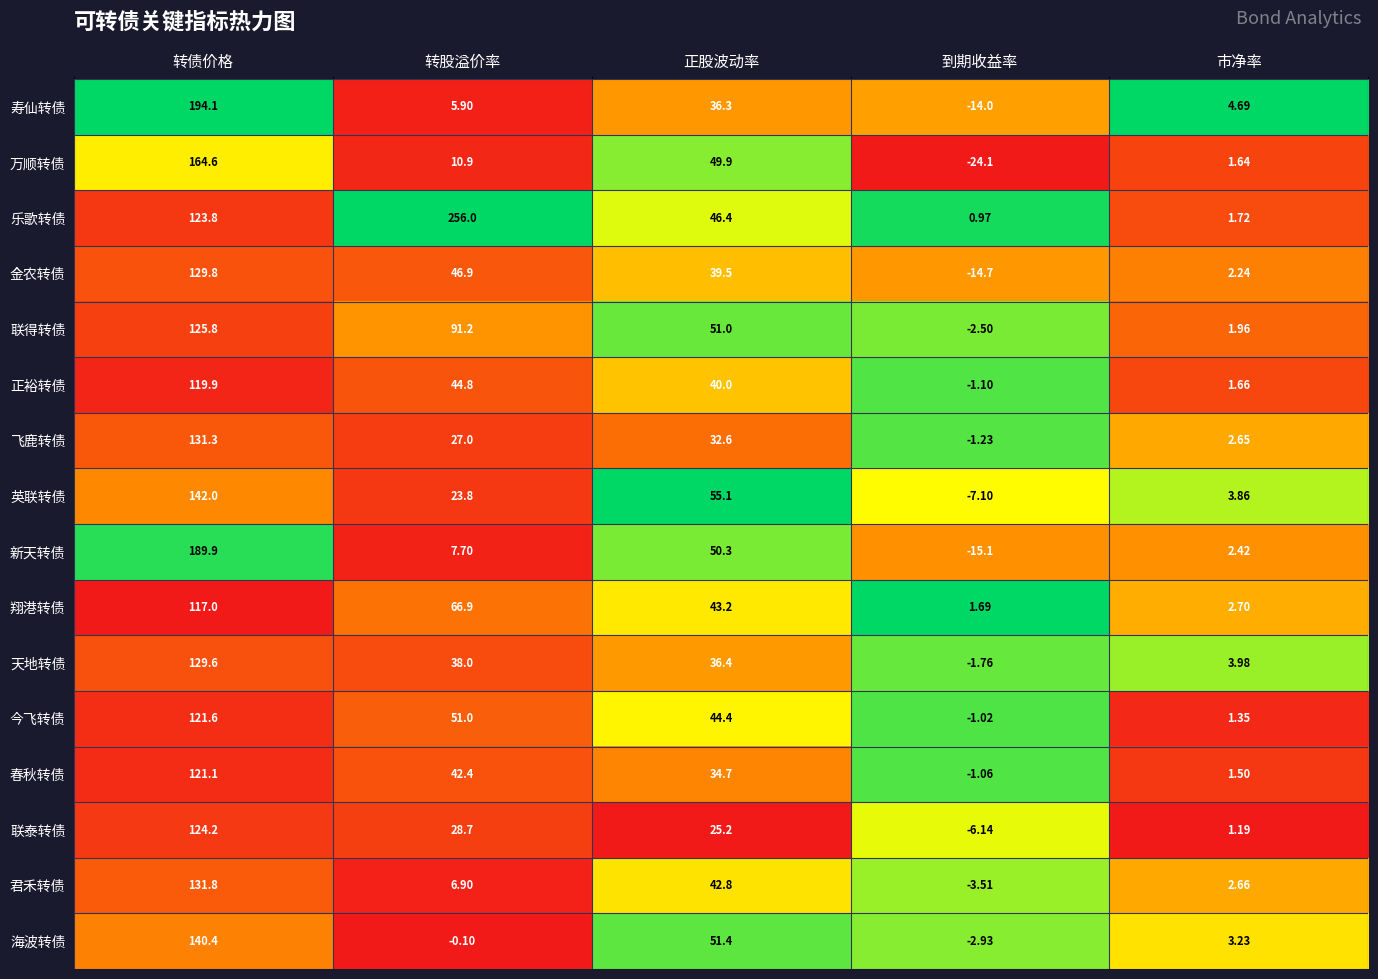

At which label is 正裕转债 closest to 59?

转股溢价率